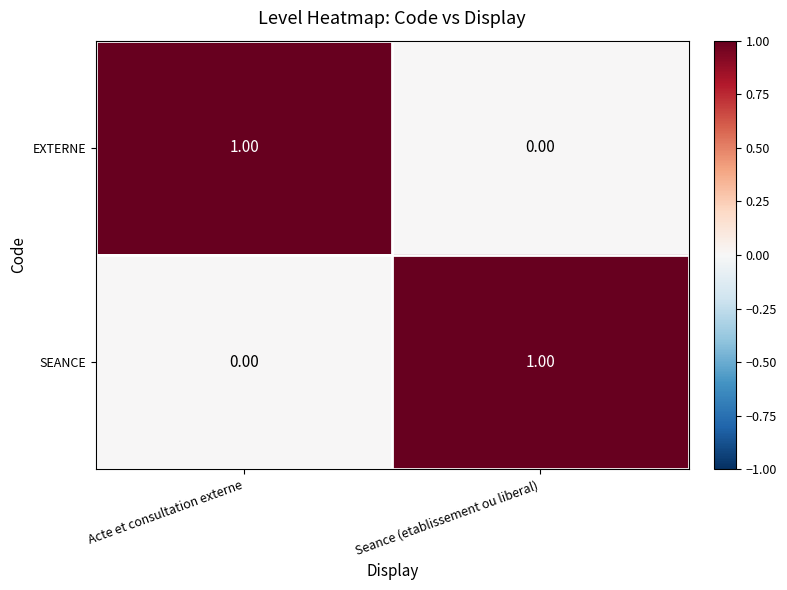

At which label does SEANCE reach its minimum?

Acte et consultation externe